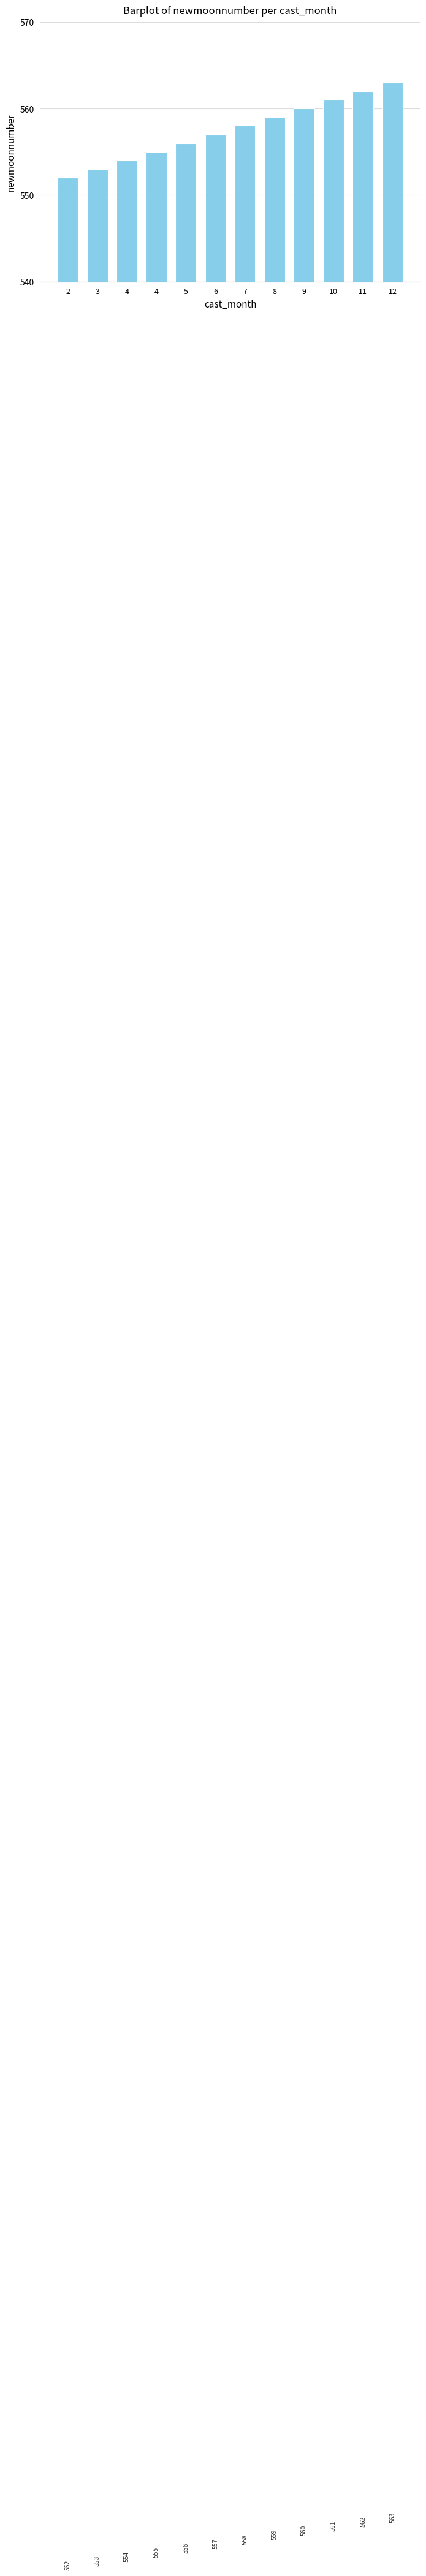

How many values are below 558?

6